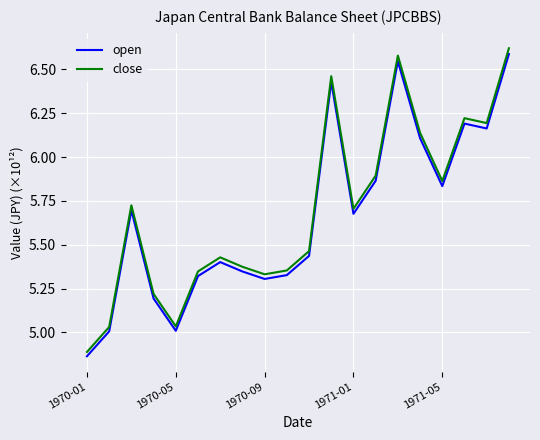

Which series has the widest spread of values?

close